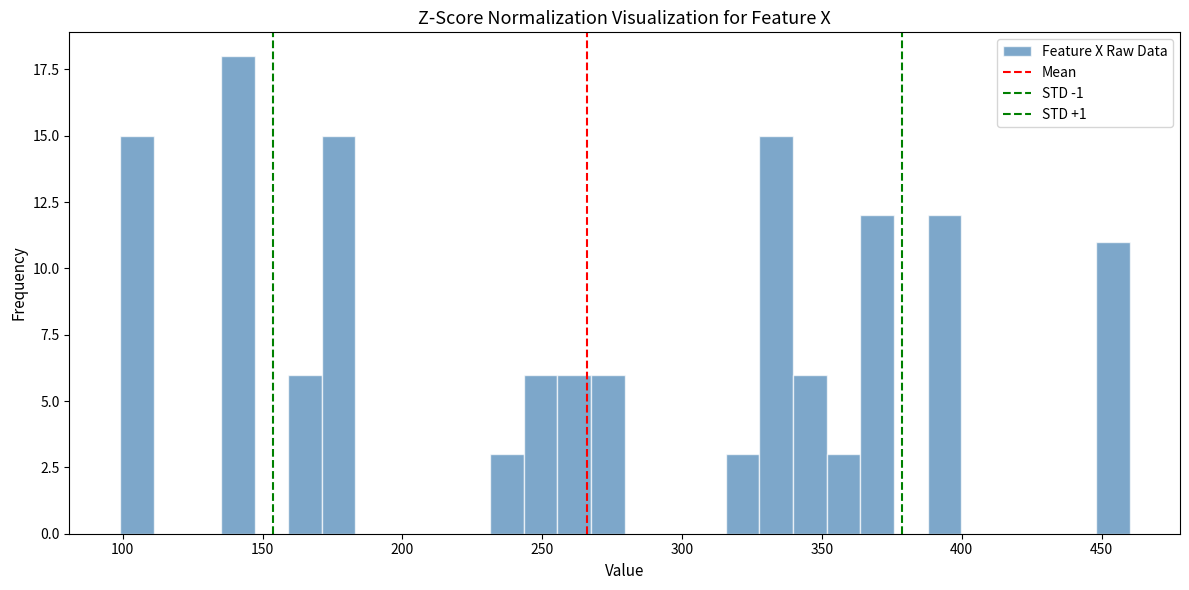

Around what value on the x-axis is the tallest bar? Give the approximate position of its centre, as read against the axis.

140